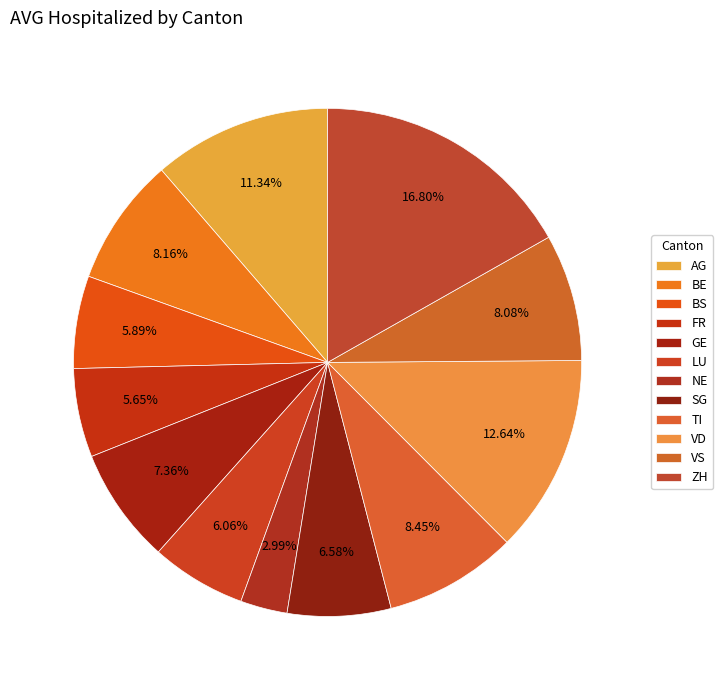

Combined, what portion of the pie is AG and BS?

17.2%